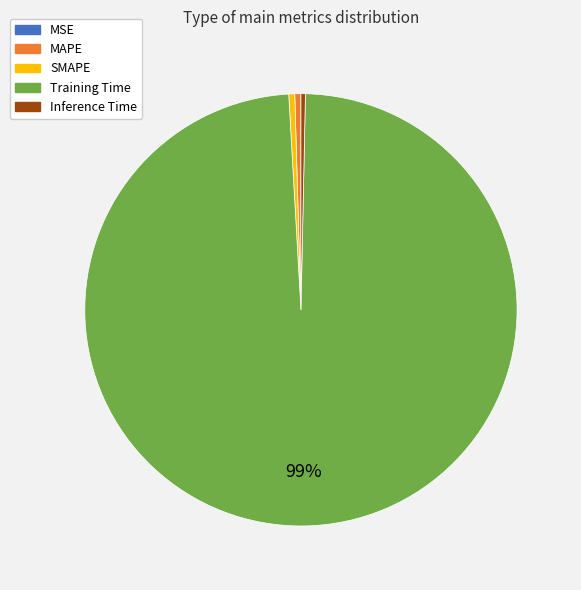

Between Training Time and MAPE, which is larger?

Training Time